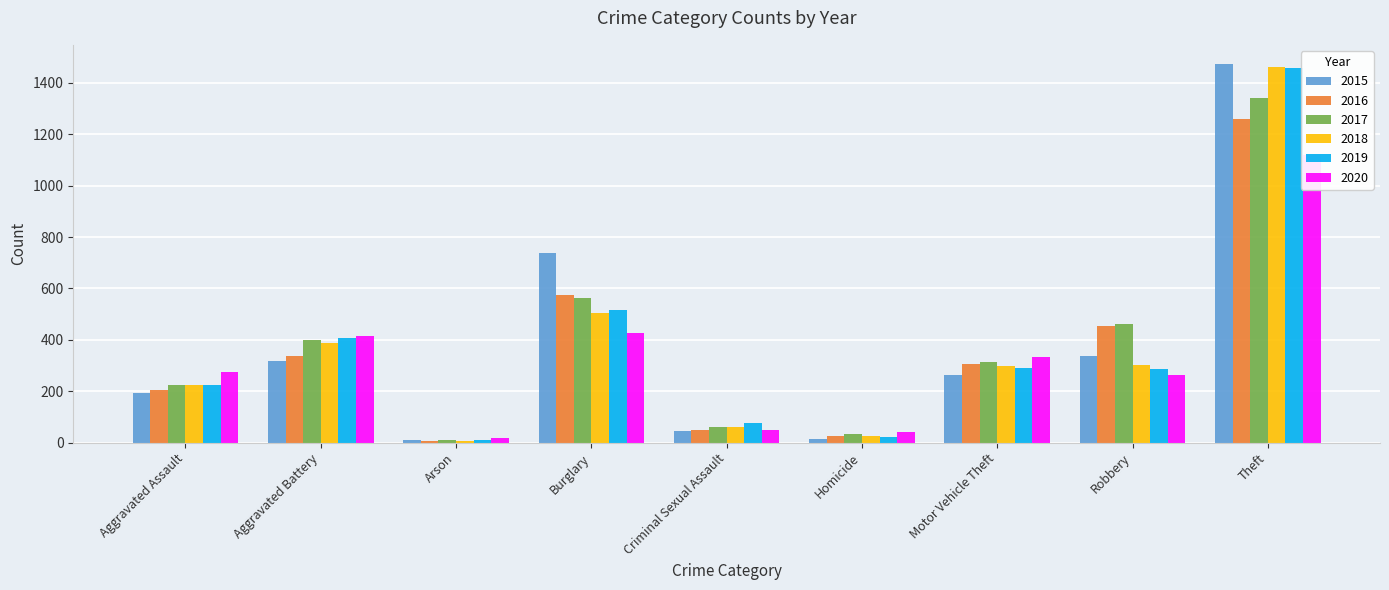

Reading left to right, what are all the values shown in this chart?

2015: Aggravated Assault=194	Aggravated Battery=316	Arson=9	Burglary=738	Criminal Sexual Assault=46	Homicide=15	Motor Vehicle Theft=263	Robbery=337	Theft=1474
2016: Aggravated Assault=206	Aggravated Battery=336	Arson=7	Burglary=576	Criminal Sexual Assault=50	Homicide=26	Motor Vehicle Theft=304	Robbery=454	Theft=1259
2017: Aggravated Assault=225	Aggravated Battery=400	Arson=10	Burglary=562	Criminal Sexual Assault=62	Homicide=33	Motor Vehicle Theft=312	Robbery=460	Theft=1339
2018: Aggravated Assault=225	Aggravated Battery=389	Arson=7	Burglary=506	Criminal Sexual Assault=60	Homicide=25	Motor Vehicle Theft=298	Robbery=301	Theft=1461
2019: Aggravated Assault=223	Aggravated Battery=407	Arson=12	Burglary=517	Criminal Sexual Assault=77	Homicide=22	Motor Vehicle Theft=290	Robbery=287	Theft=1459
2020: Aggravated Assault=273	Aggravated Battery=416	Arson=17	Burglary=425	Criminal Sexual Assault=48	Homicide=41	Motor Vehicle Theft=333	Robbery=263	Theft=1120